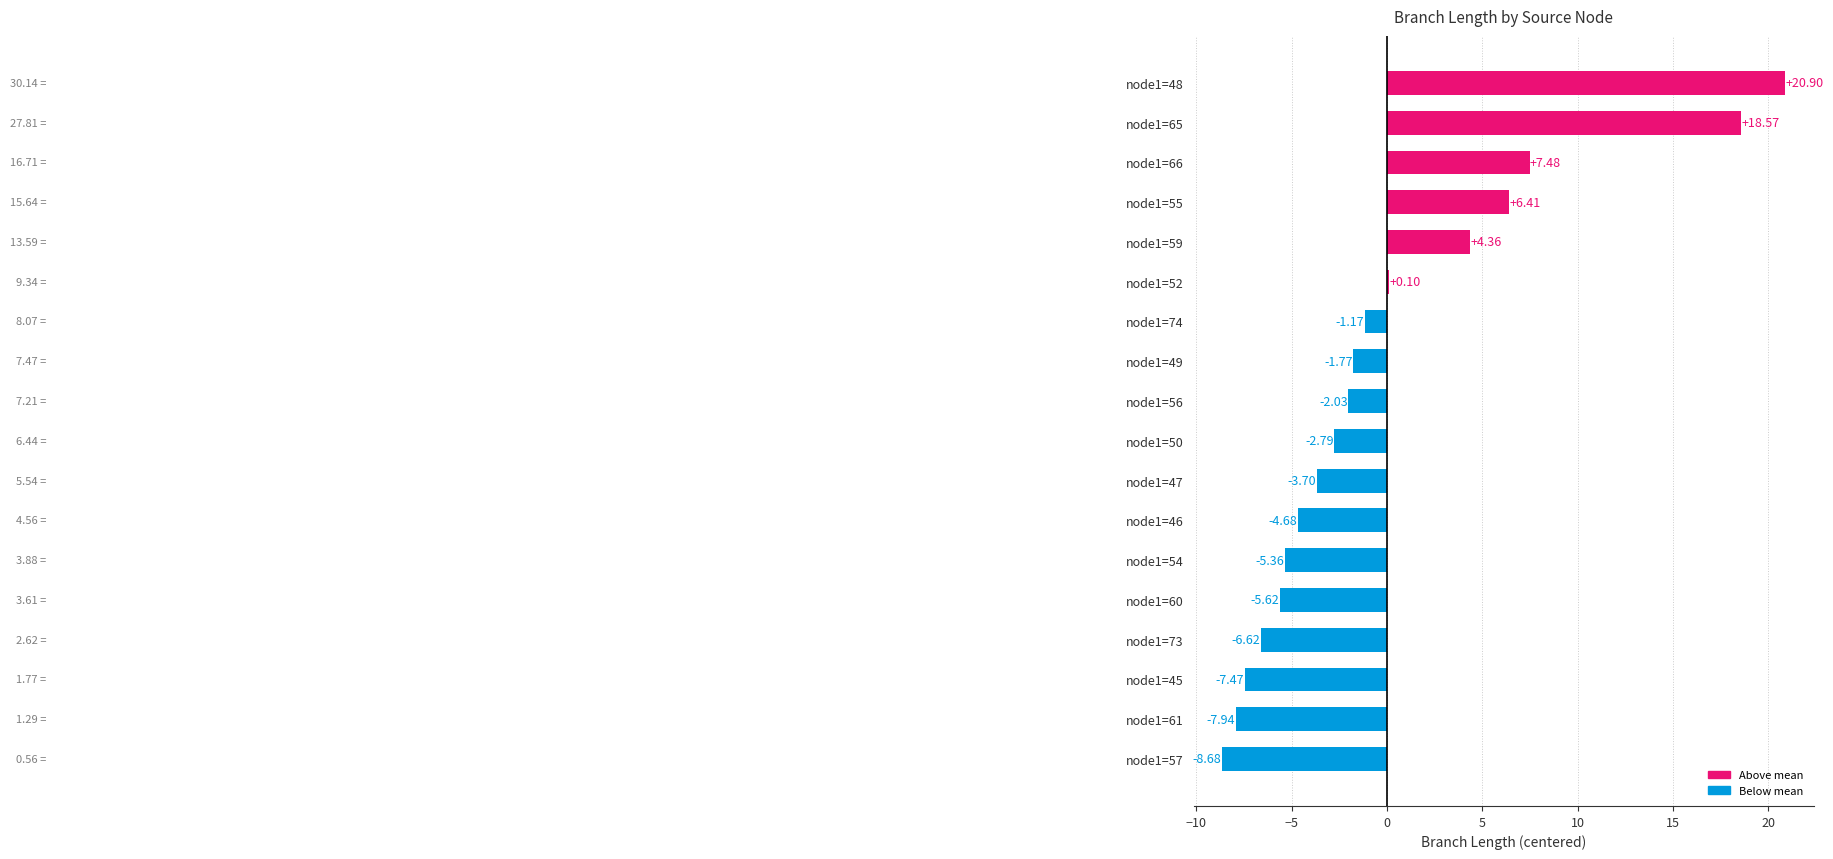

What is the minimum value shown in the chart?

-8.7